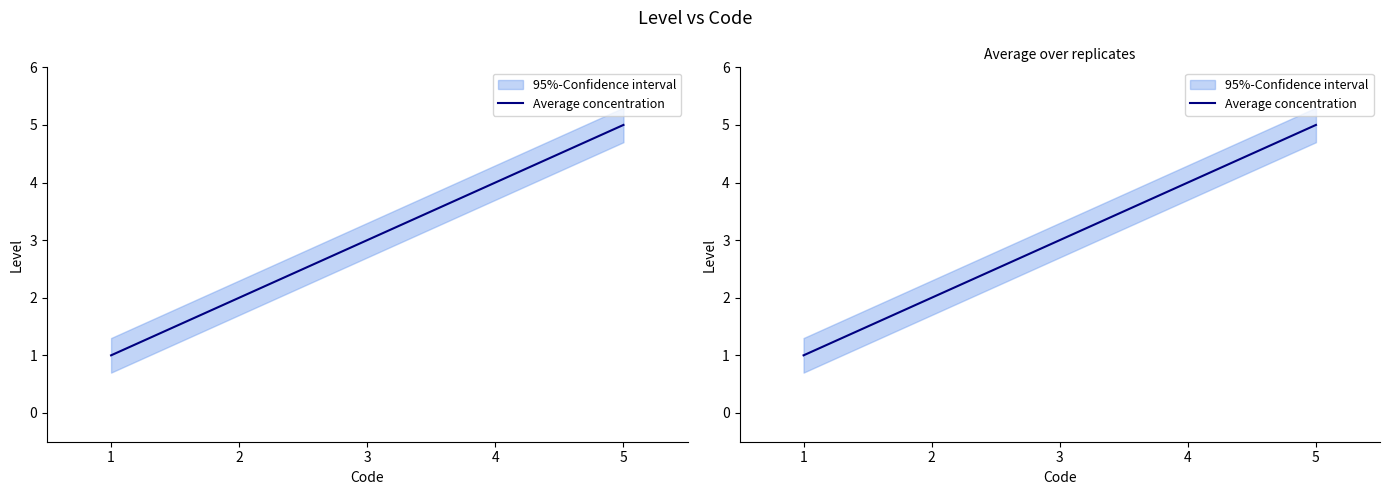

What is the sum of all values?

15